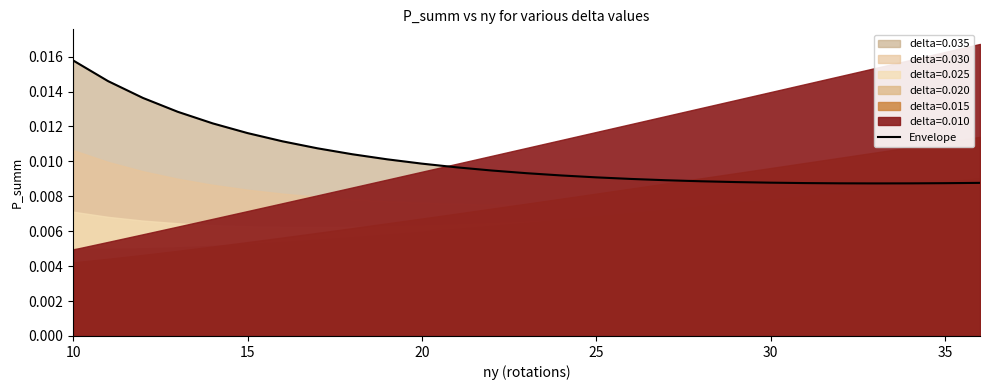

How many data points does each series have?

27